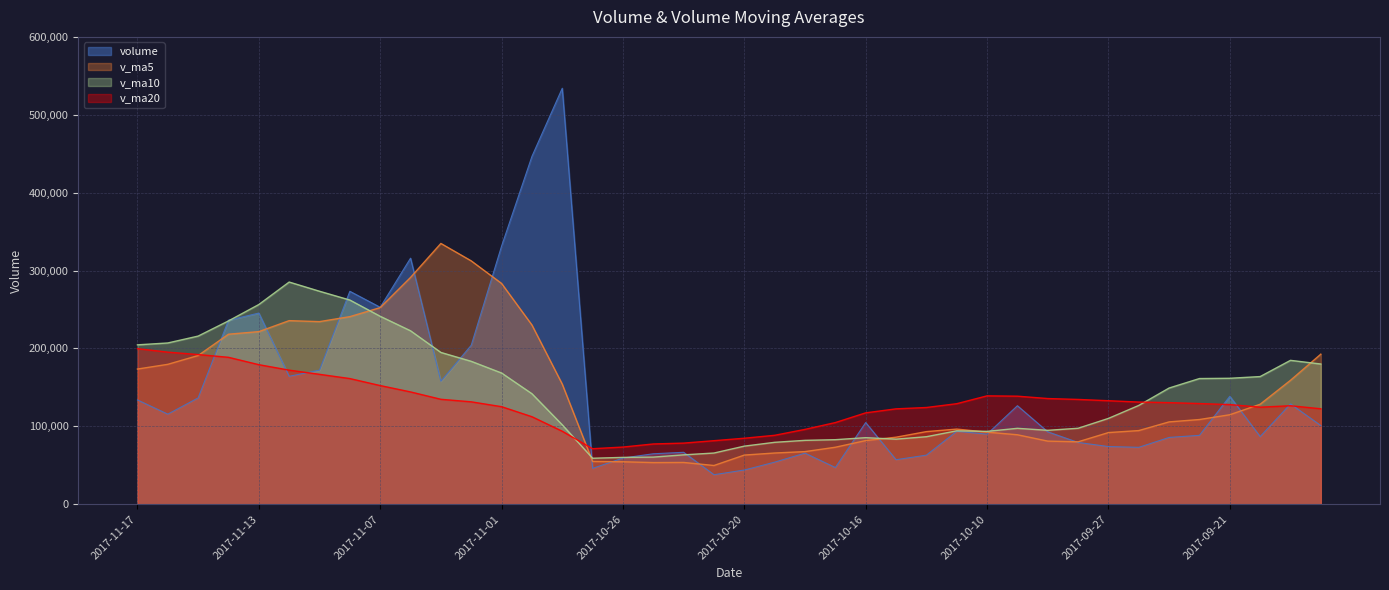

After their last crossing, which series has the higher values: v_ma20 or v_ma10?

v_ma10